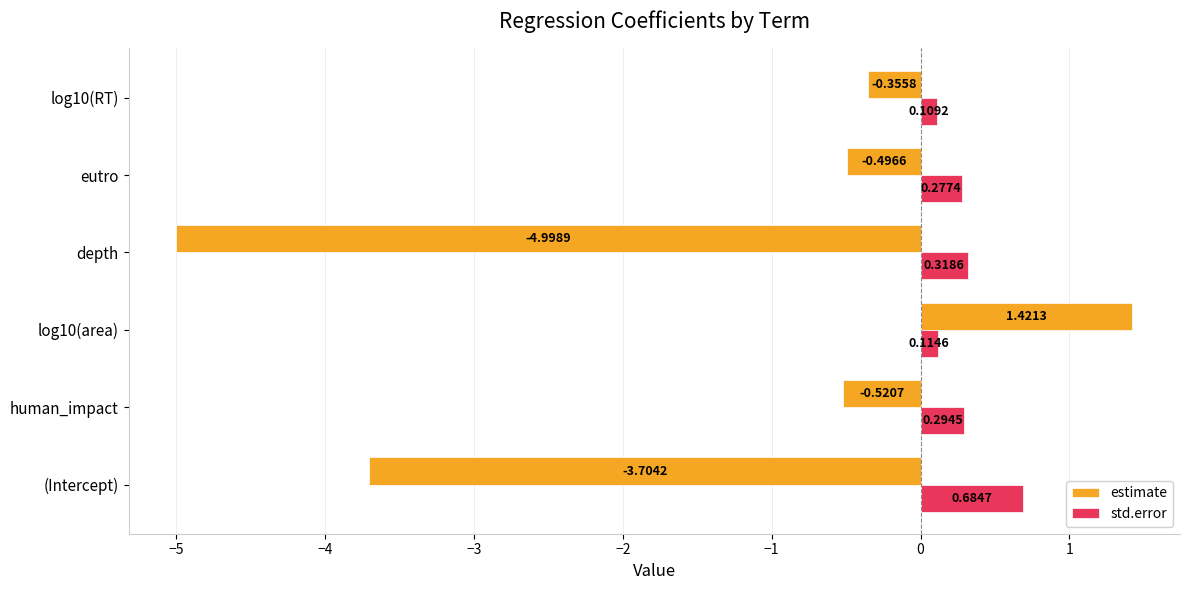

Between log10(area) and log10(RT), which series saw the biggest shift?

estimate